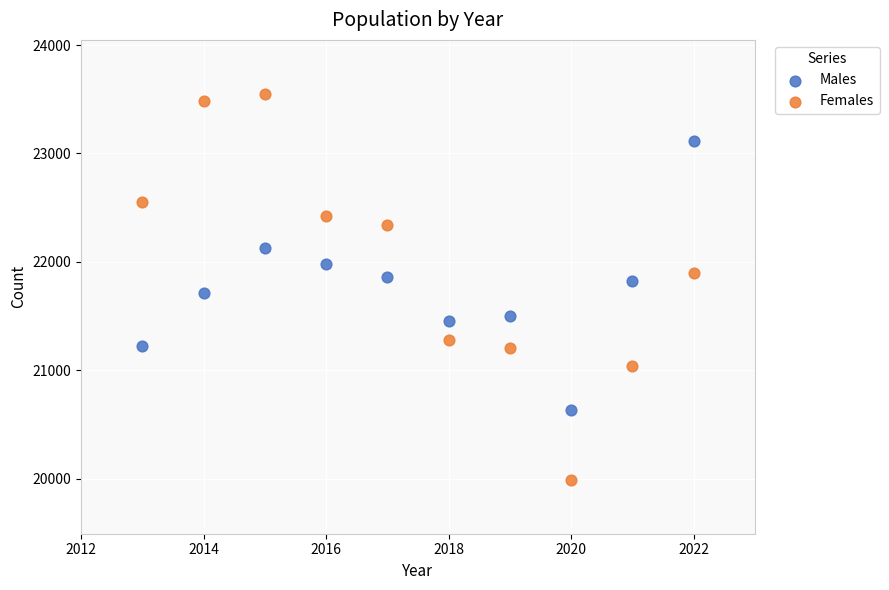

Which series reaches the minimum Y coordinate?

Females